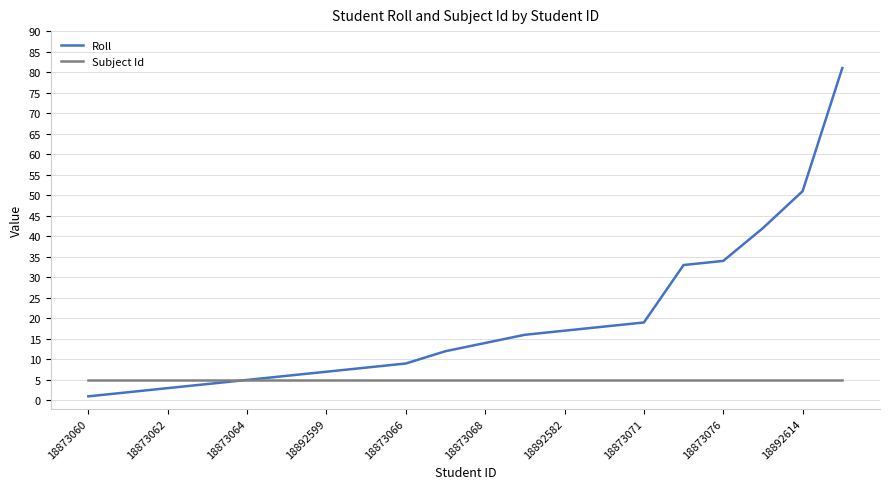

List the series in order of their overall mean, highest first.

Roll, Subject Id